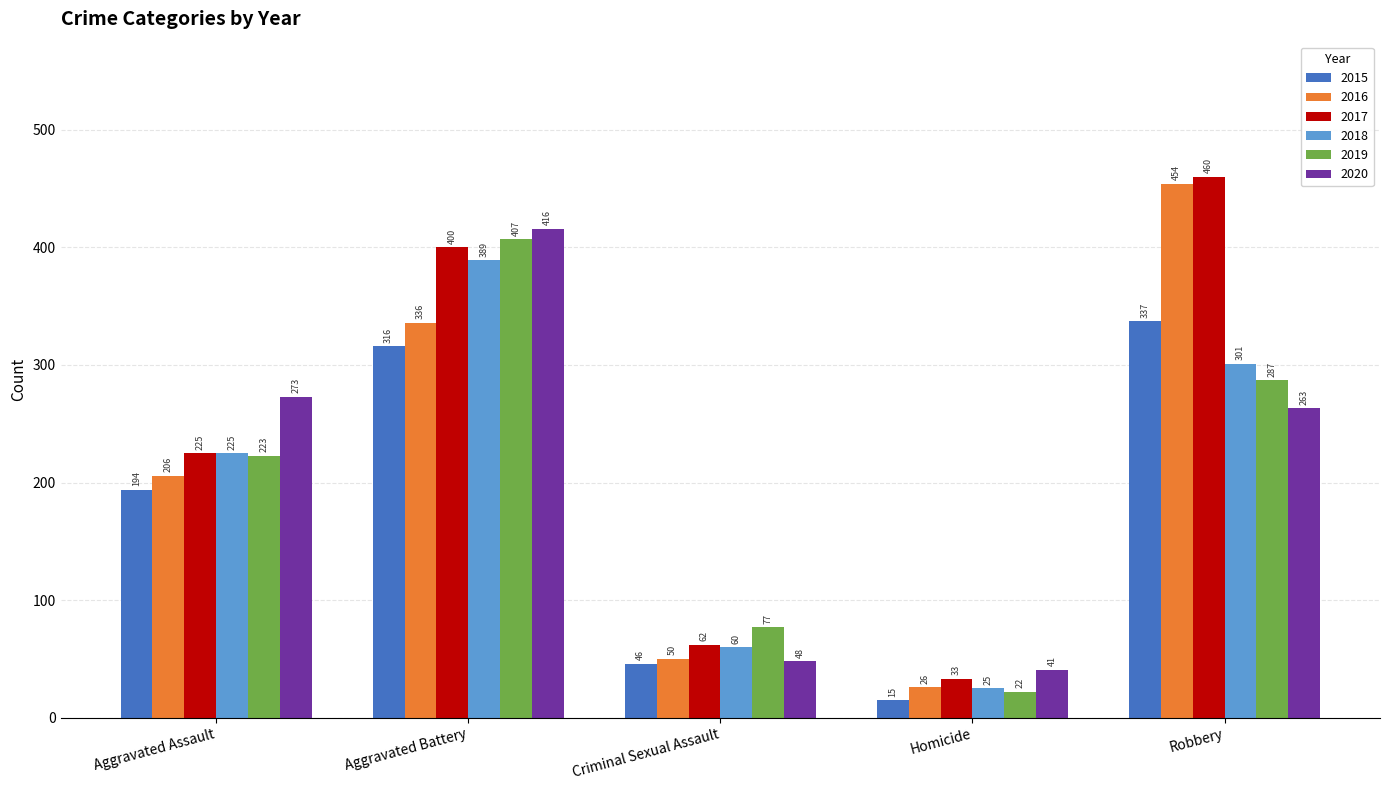

Rank the categories by 2019 value from lowest to highest.

Homicide, Criminal Sexual Assault, Aggravated Assault, Robbery, Aggravated Battery